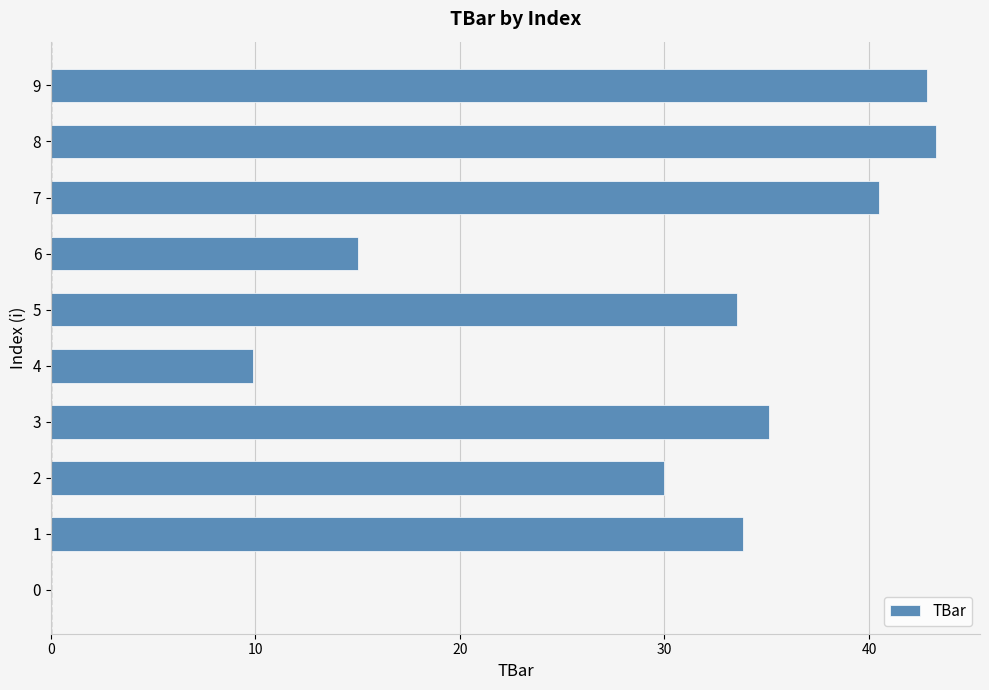

What is the ratio of the value at 1 to the value at 9?

0.8